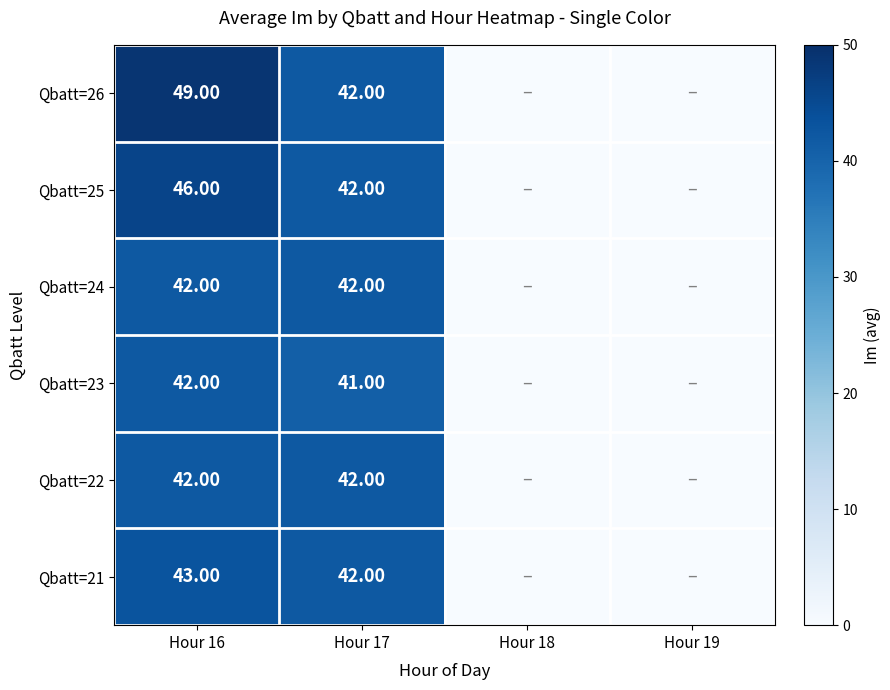

Which has a higher value, Hour 19 or Hour 17?

Hour 17